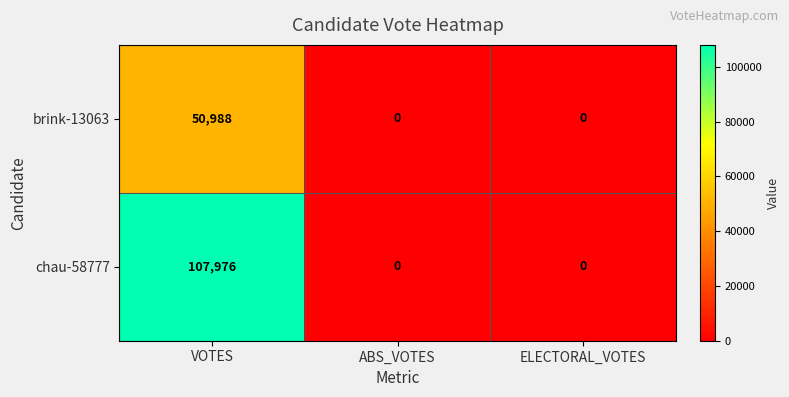

At which label does chau-58777 reach its peak?

VOTES